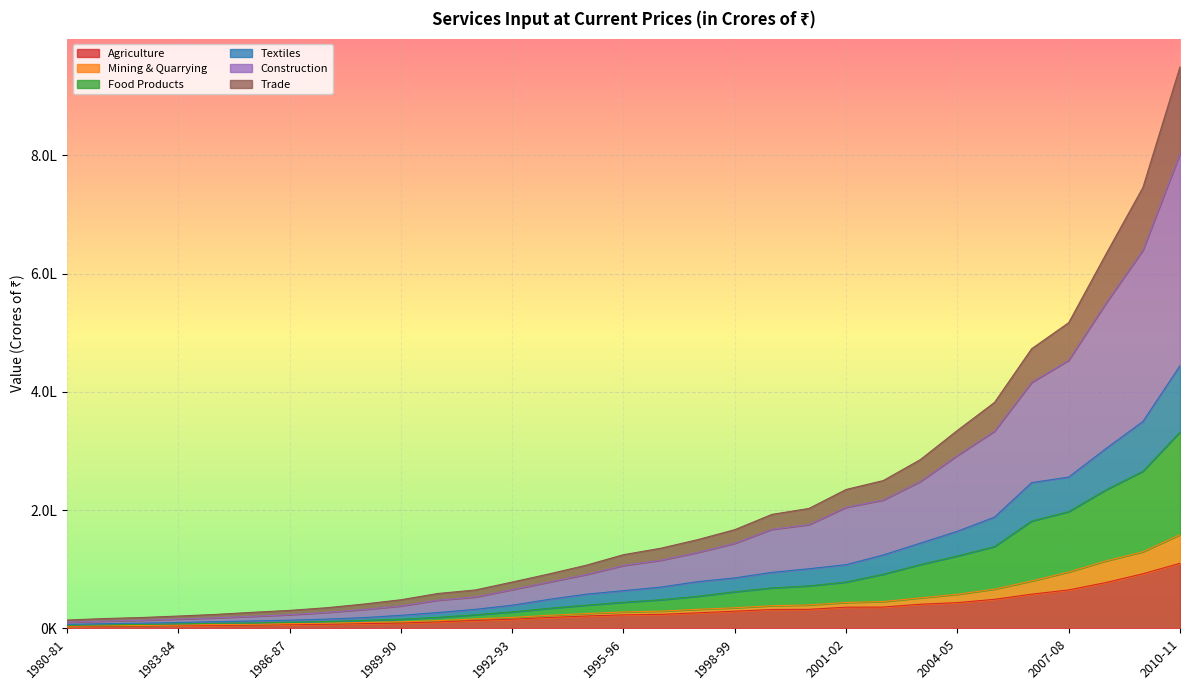

Is the value of Food Products at 1999-00 greater than the value of Agriculture at 1987-88?

Yes